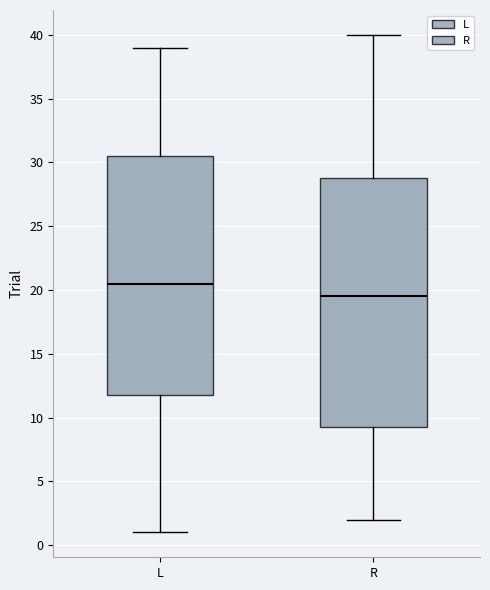

Comparing the boxes themselves (not the whiskers), which one is the tallest?

R